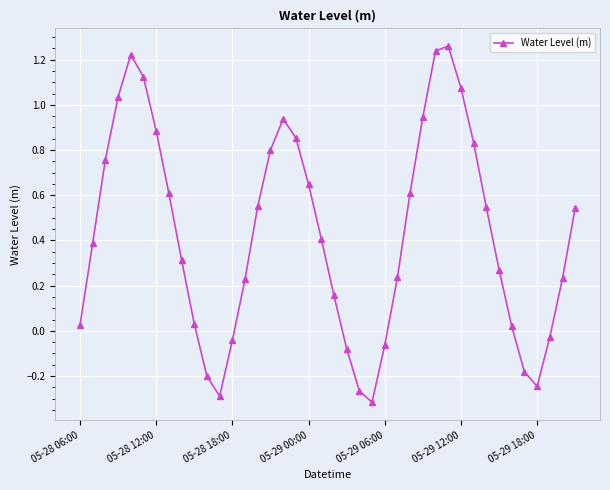

What is the average value?

0.4